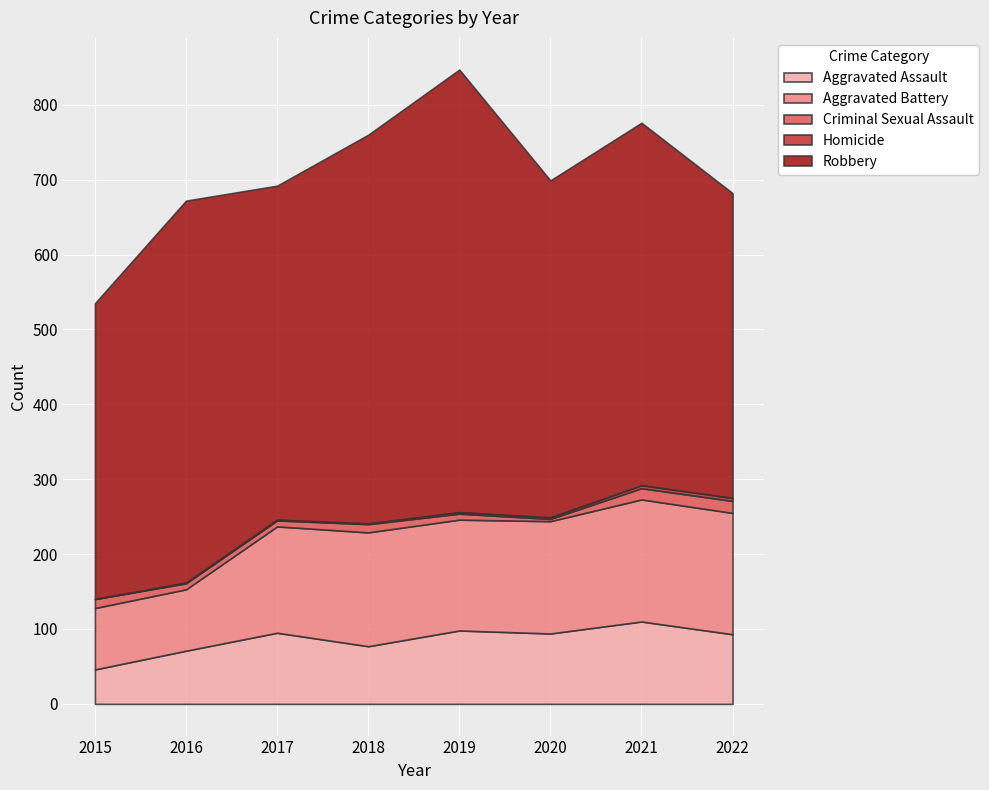

What is the approximate value of Aggravated Assault at 2019, to the nearest 5?

100